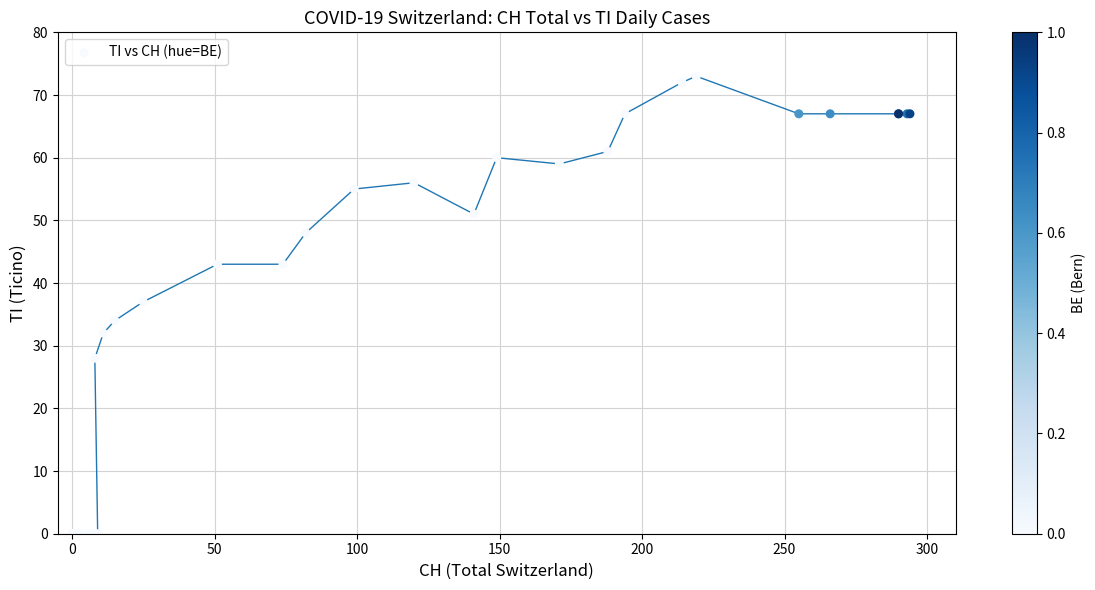

What Y value in the scatter plot is closest to 36?

37